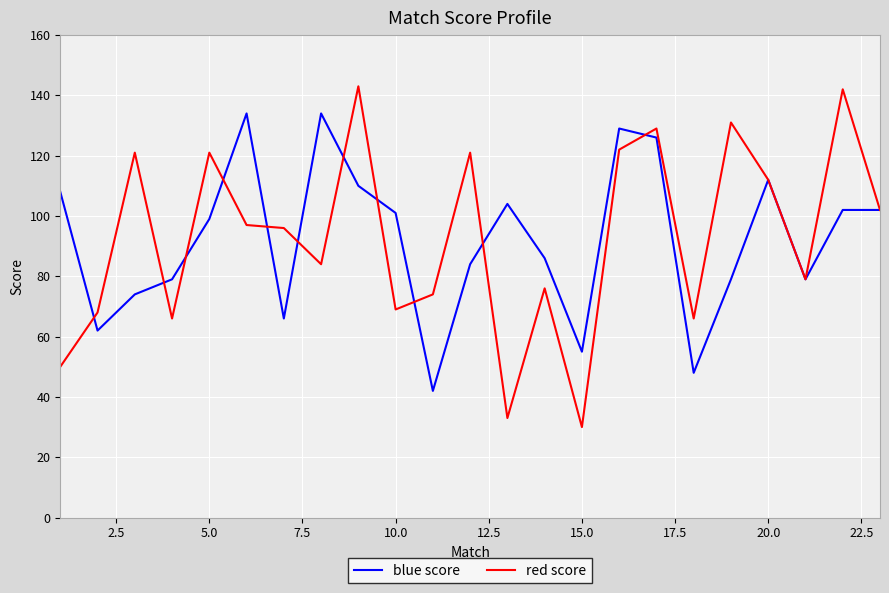

What is the highest value of the red score series?

143